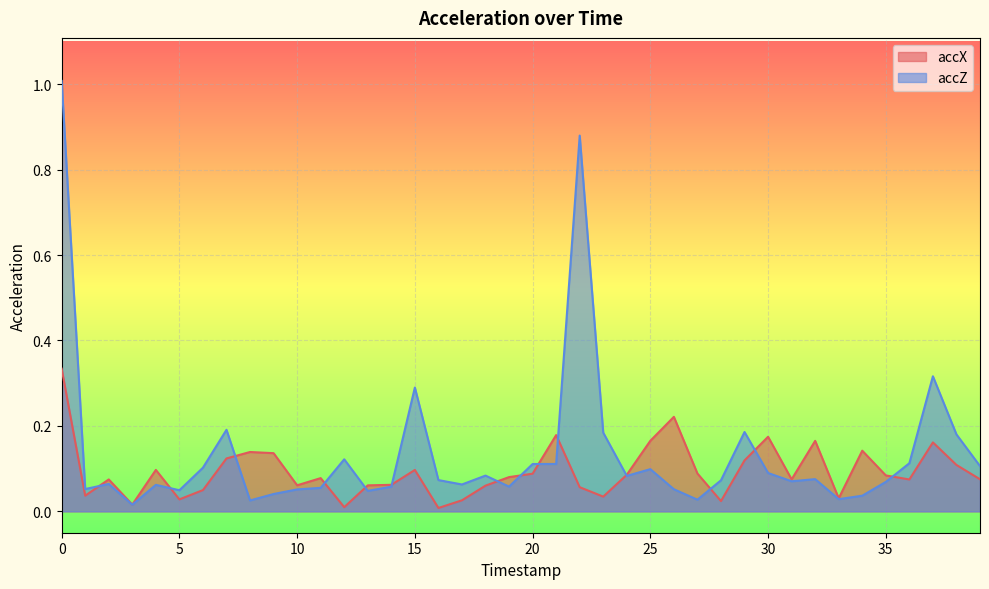

What is the value of the accX point at the 25th from the left?

0.1